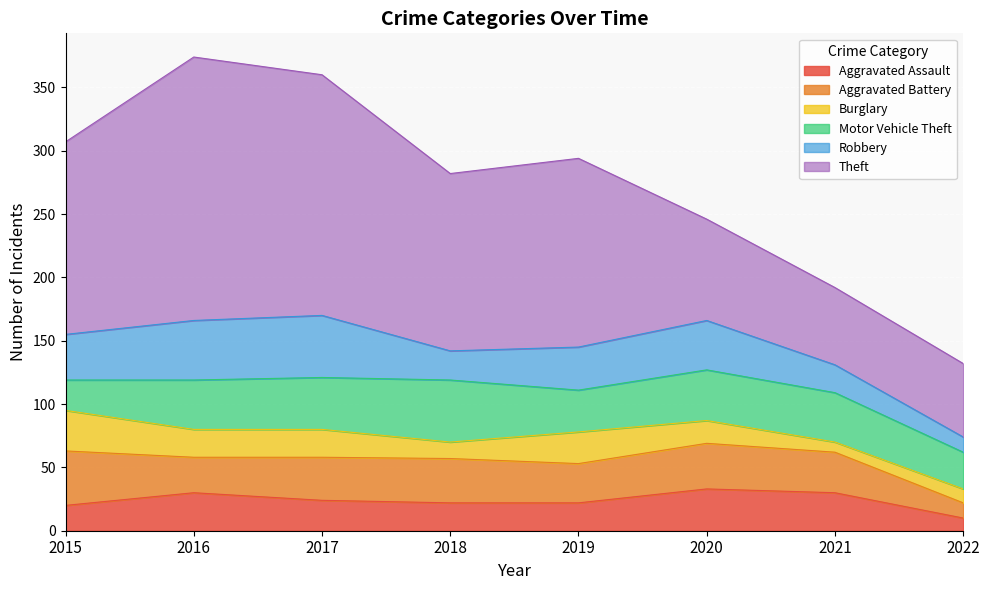

Reading left to right, what are all the values shown in this chart?

Aggravated Assault: 2015=20	2016=30	2017=24	2018=22	2019=22	2020=33	2021=30	2022=10
Aggravated Battery: 2015=43	2016=28	2017=34	2018=35	2019=31	2020=36	2021=32	2022=12
Burglary: 2015=32	2016=22	2017=22	2018=13	2019=25	2020=18	2021=8	2022=11
Motor Vehicle Theft: 2015=24	2016=39	2017=41	2018=49	2019=33	2020=40	2021=39	2022=29
Robbery: 2015=36	2016=47	2017=49	2018=23	2019=34	2020=39	2021=22	2022=12
Theft: 2015=152	2016=208	2017=190	2018=140	2019=149	2020=80	2021=61	2022=58